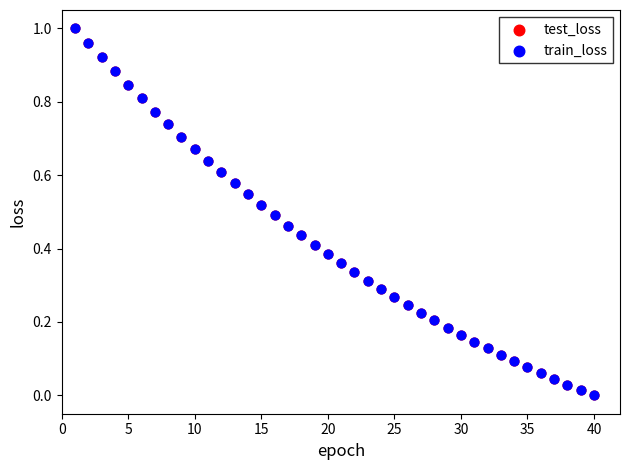

Which series has the widest spread of Y values?

test_loss